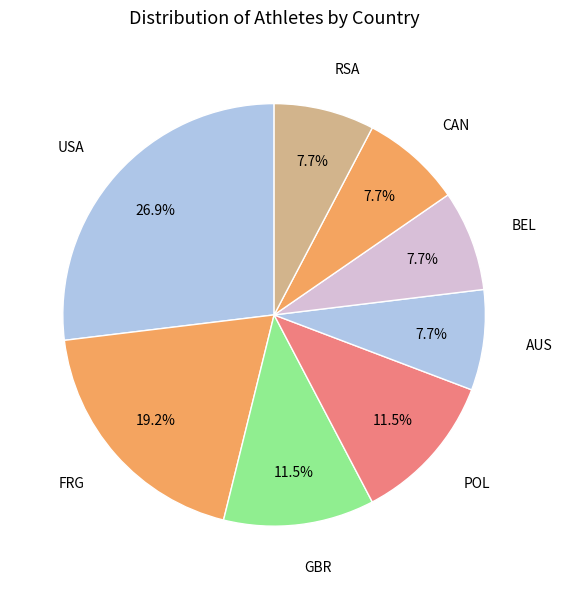

How much of the chart is everything except CAN?

92.3%